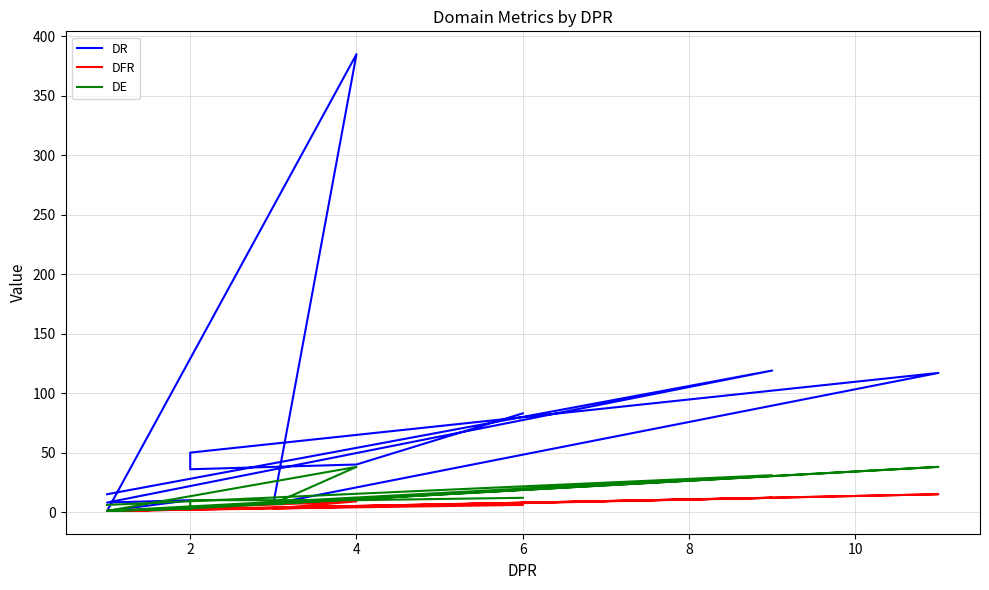

What is the difference between the maximum and minimum values in the DR series?

384